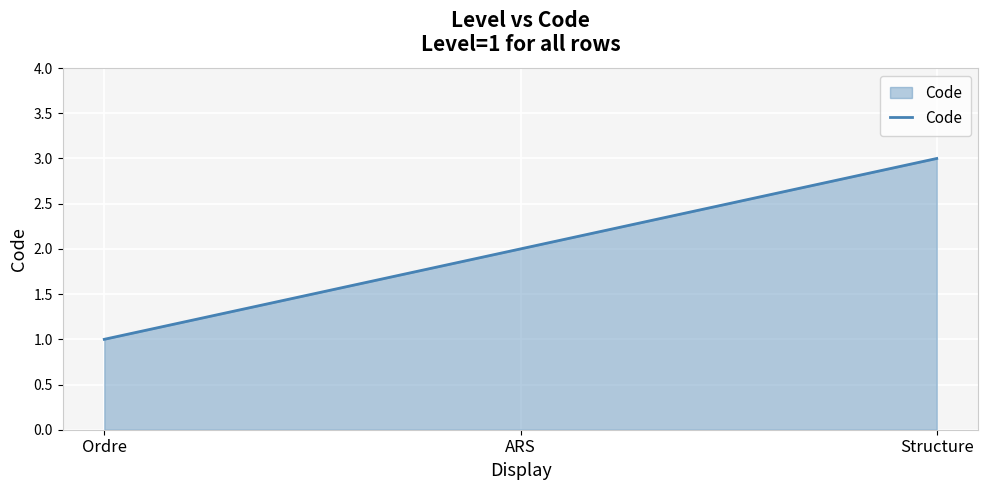

At which label is the value closest to 2?

ARS